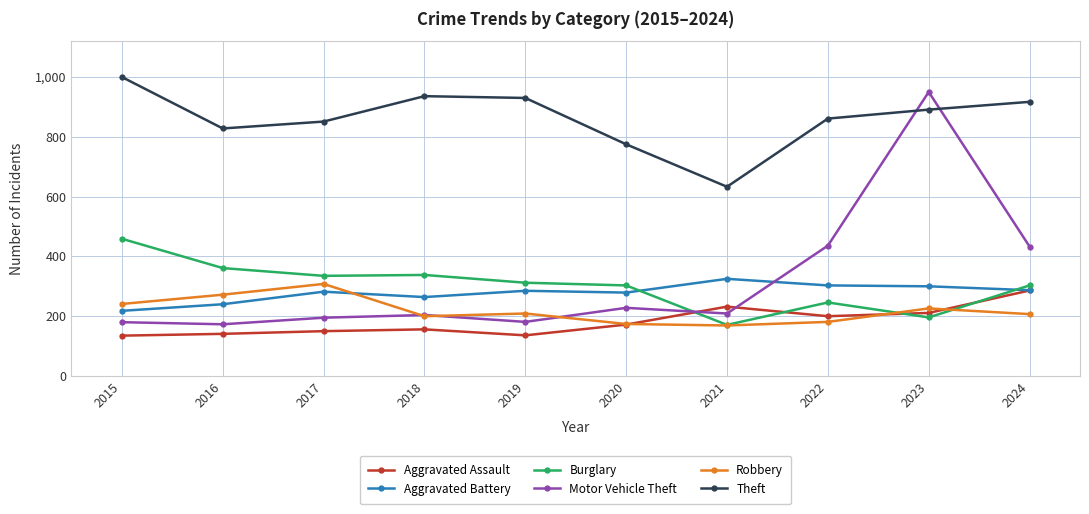

True or false: Aggravated Assault has more than 1 interior local peaks.

True